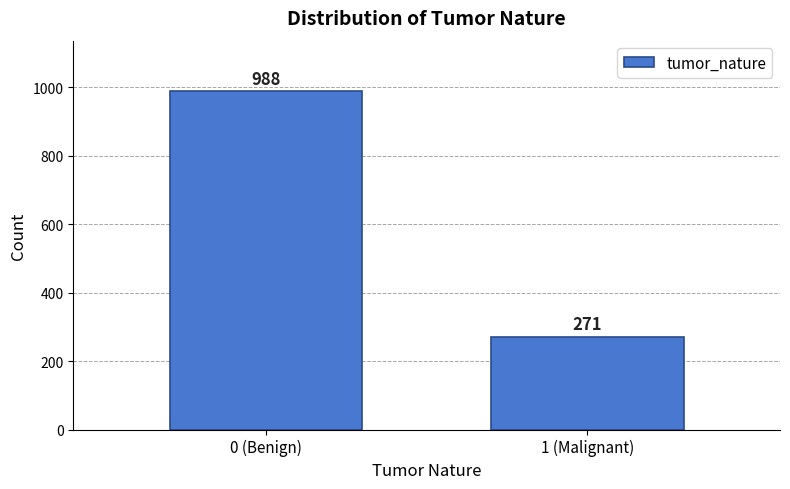

Reading left to right, transcribe all the data shown in this chart.

988	271